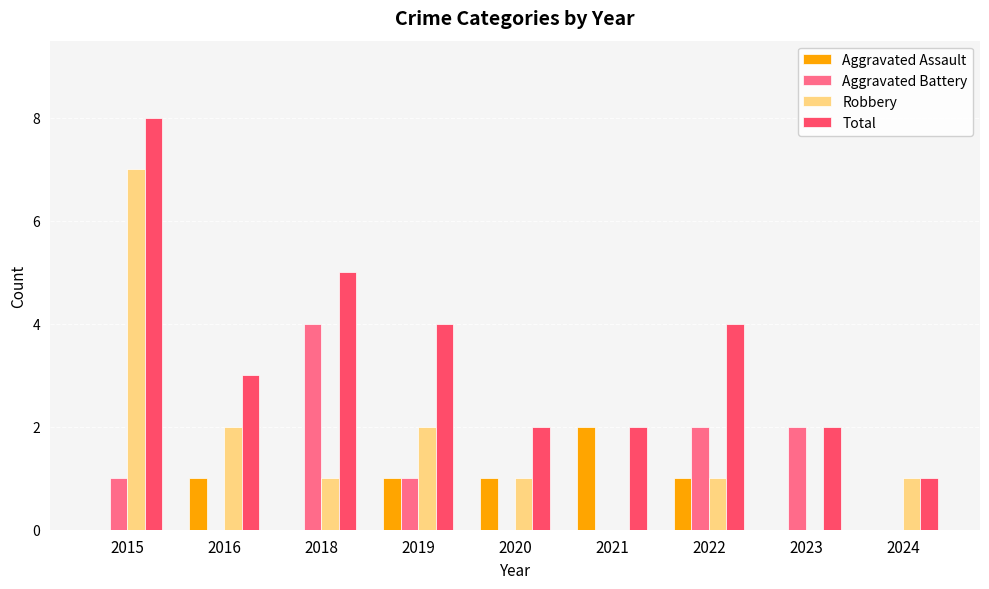

What is the total value across all series at 2015?

16